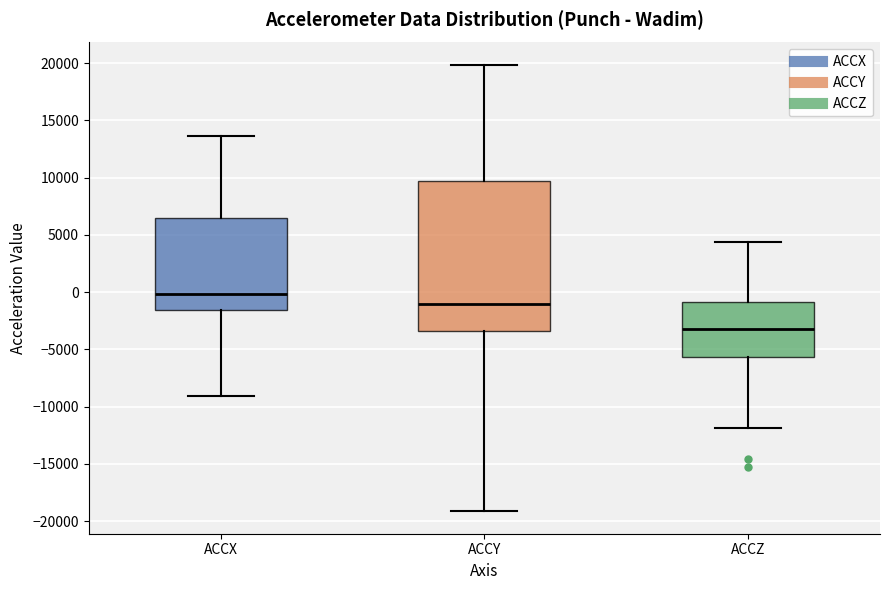

Which box's median line is the highest?

ACCX